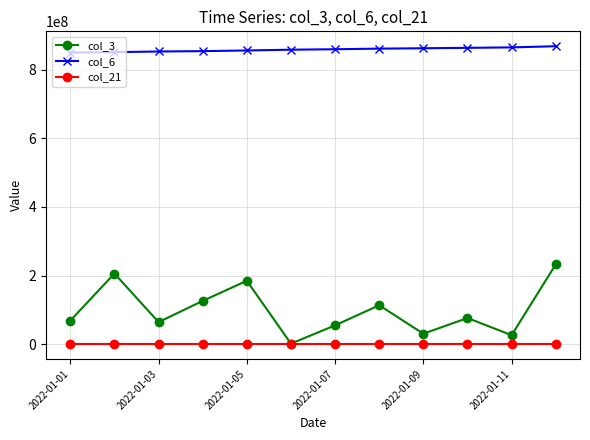

Rank the series by their maximum value, from highest to lowest.

col_6, col_3, col_21